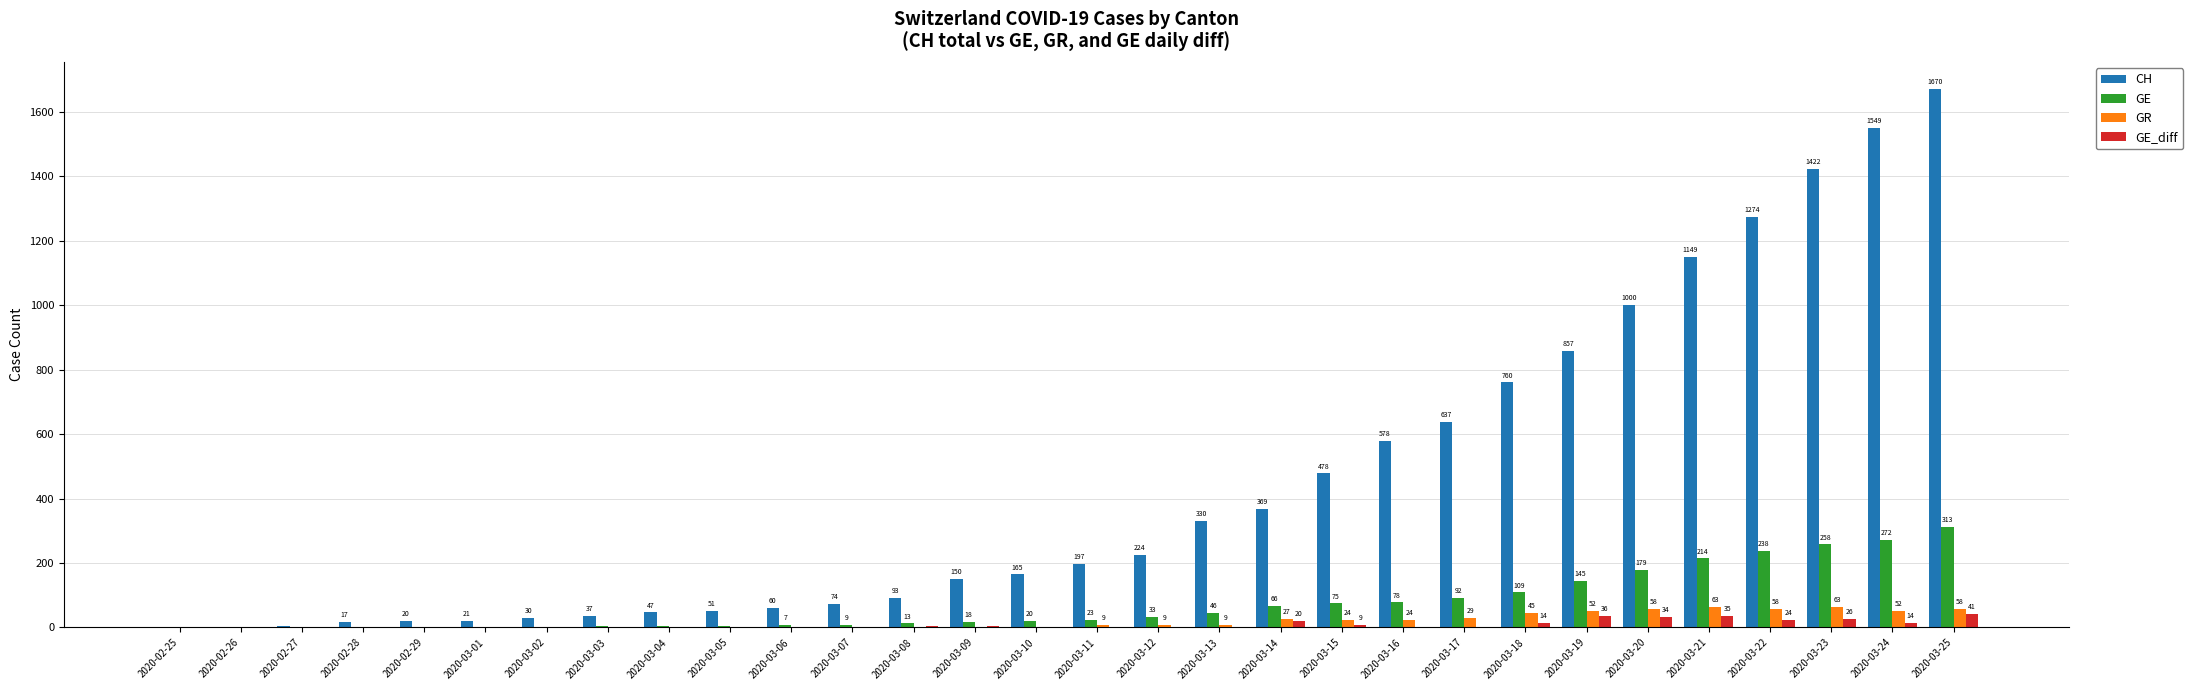

What is the difference between the GE_diff values at 2020-03-20 and 2020-03-03?

33